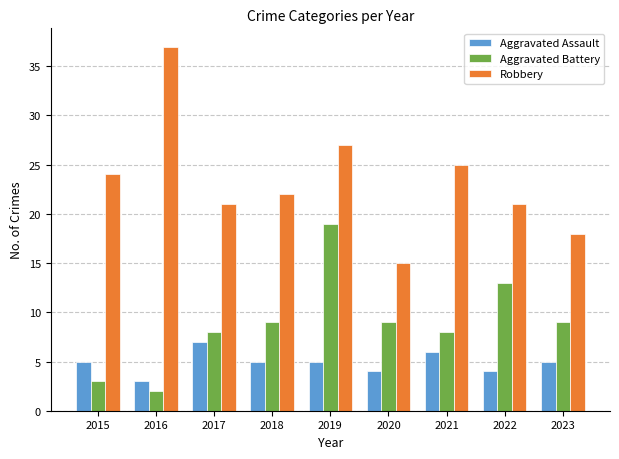

How many Aggravated Assault values are between 4 and 5?

6